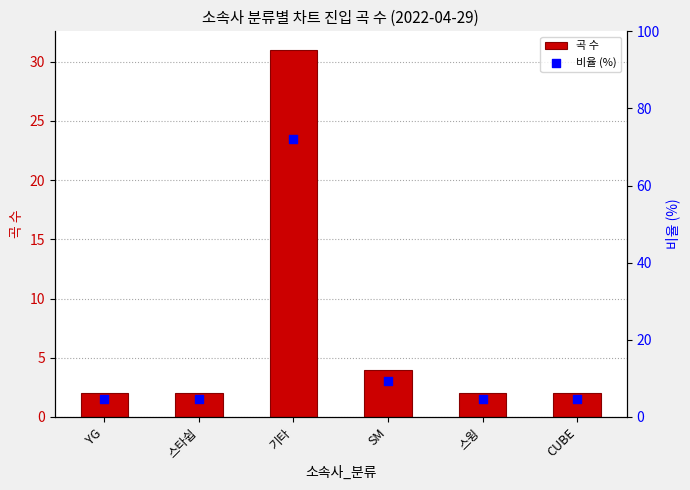

Which series reaches the minimum Y coordinate?

곡 수